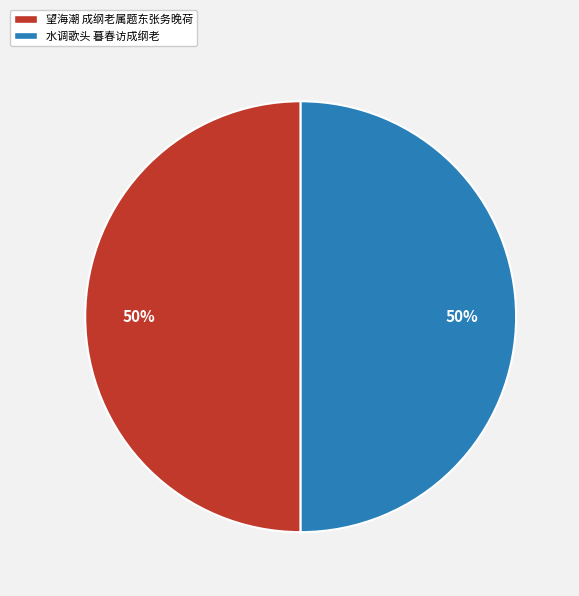

To the nearest percent, what percentage of the pie is 望海潮 成纲老属题东张务晚荷?

50%